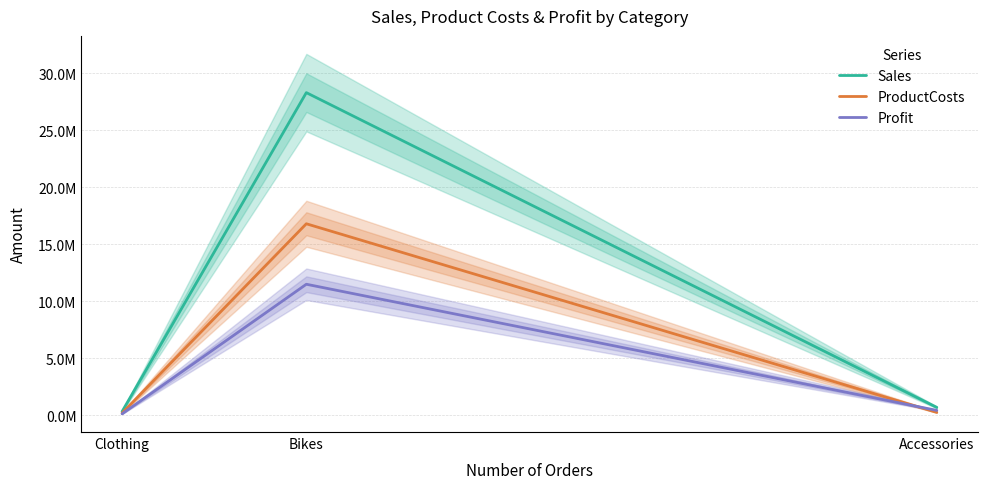

At how many categories does at least one series exceed 13219797?

1